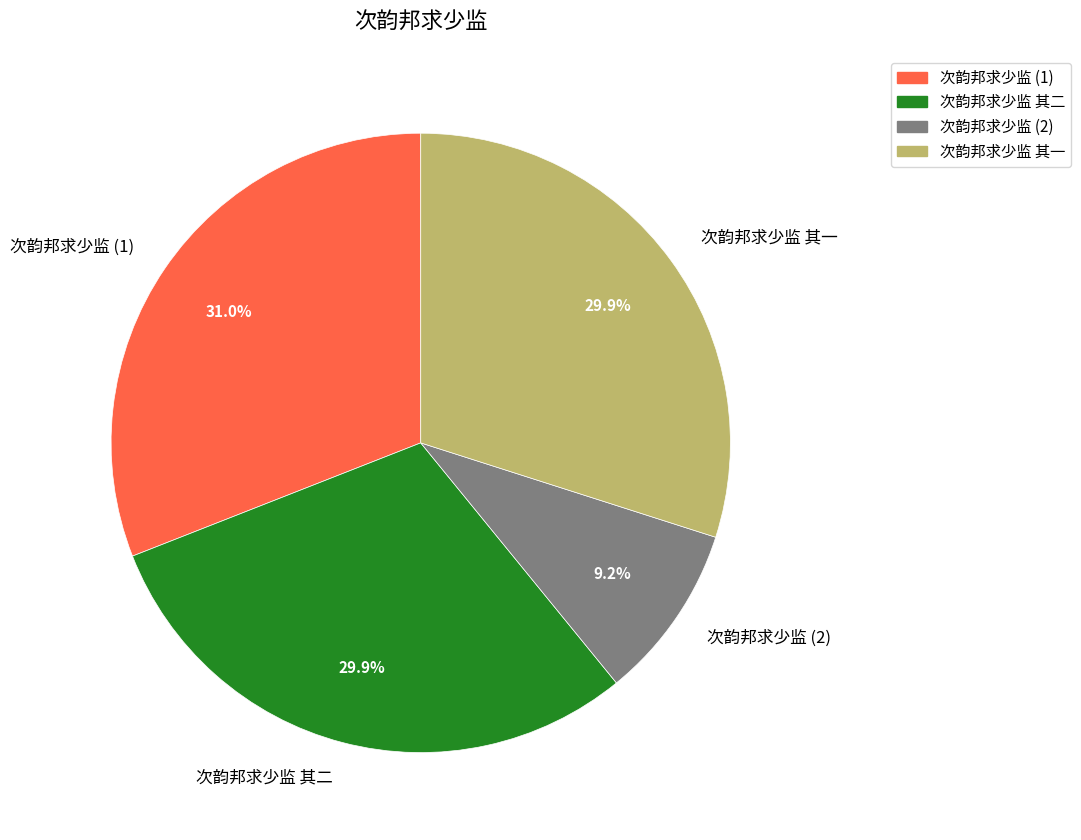

The 次韵邦求少监 其二 slice represents 30% of the pie. True or false?

True